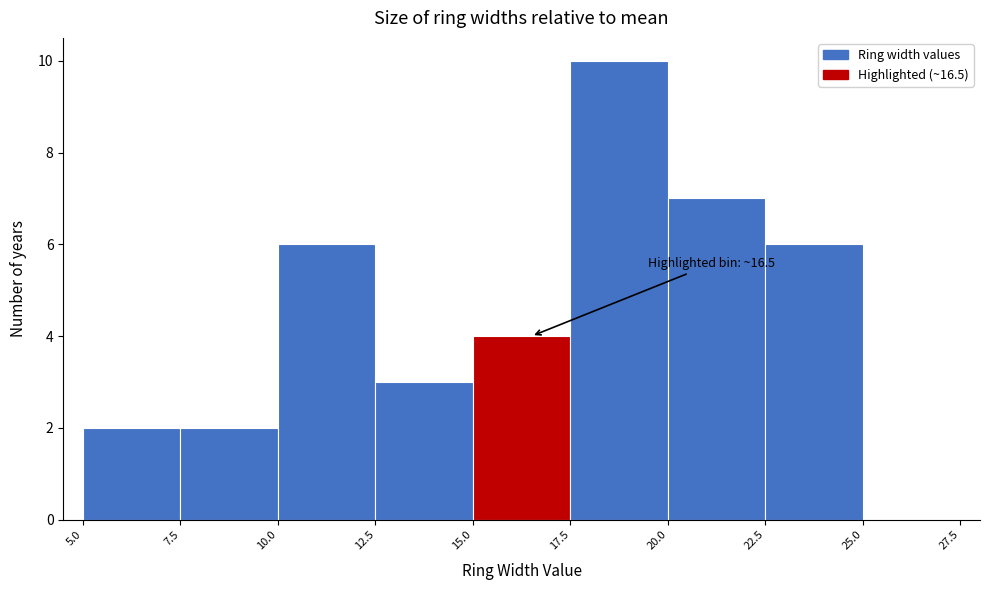

Which range on the x-axis has the tallest bar?

17.5 to 20.0